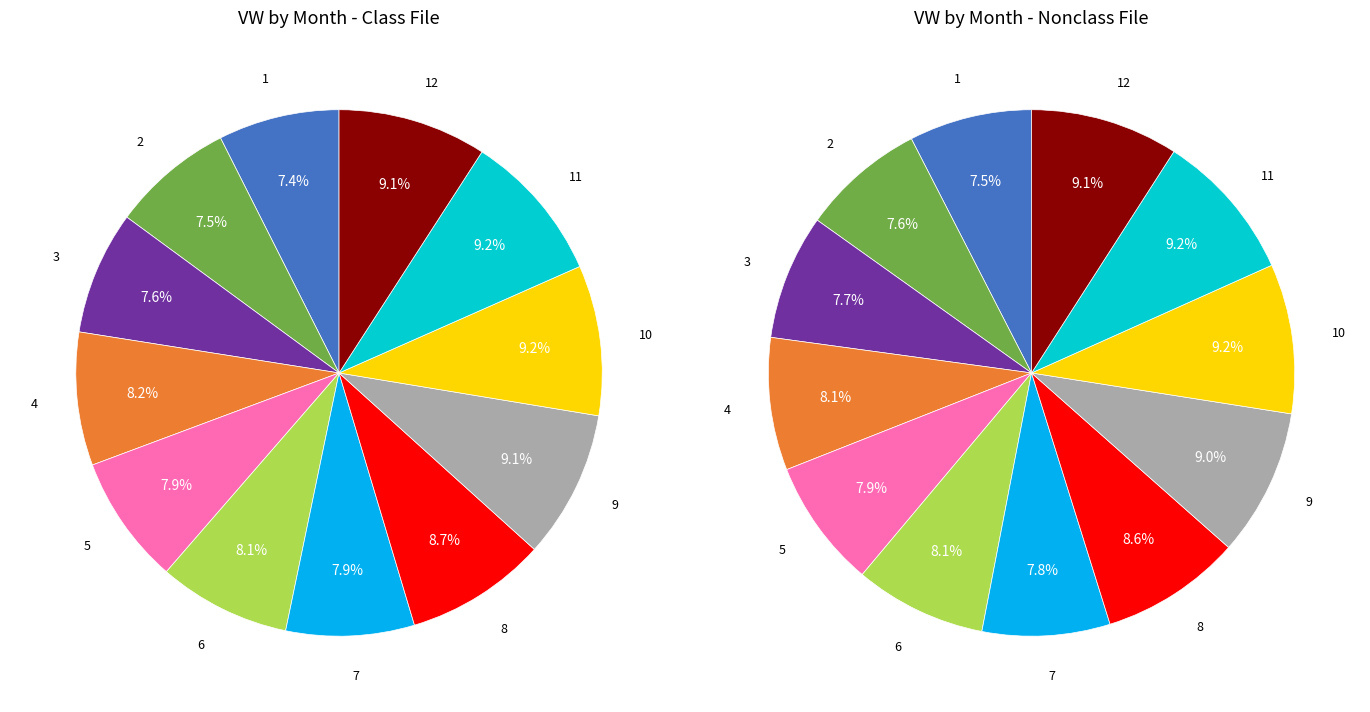

Count the number of slices in the pie.

12